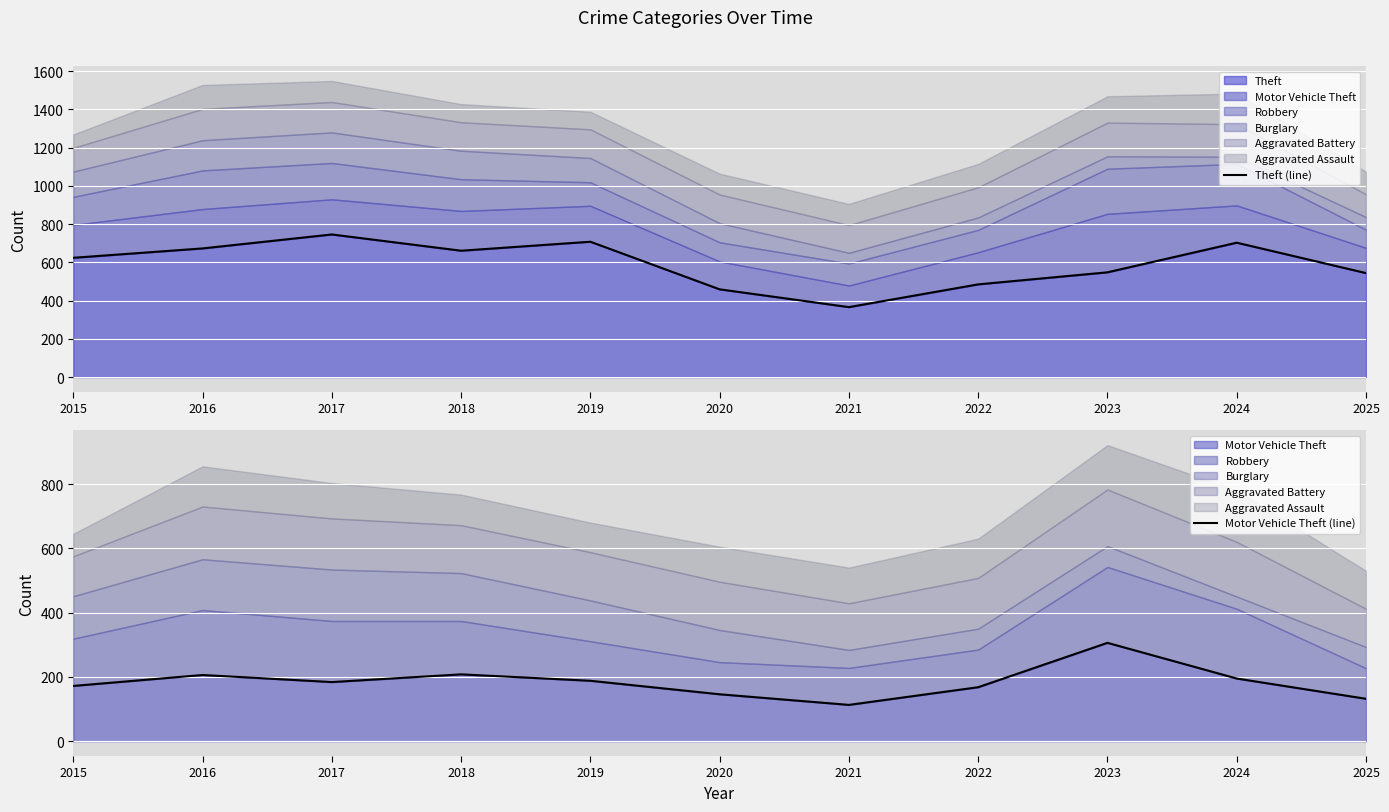

Between 2018 and 2021, which series saw the biggest shift?

Theft (line)